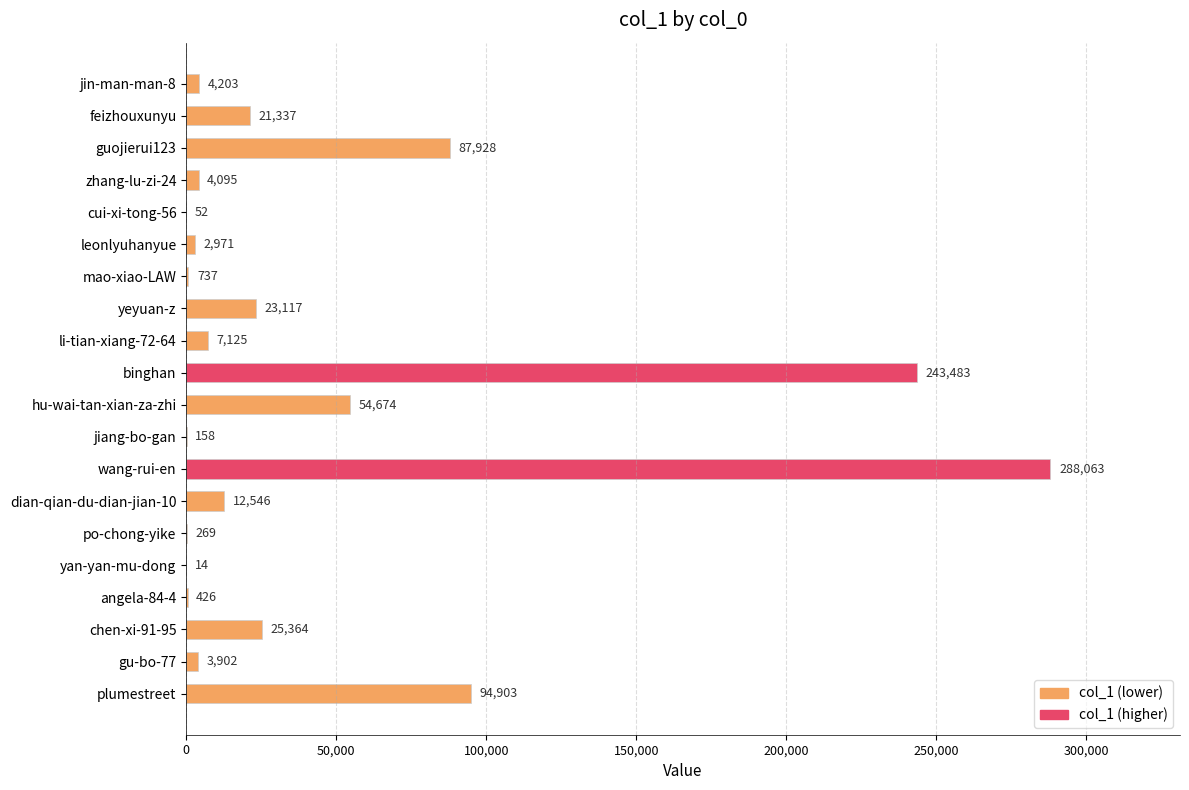

Are the bars grouped side by side (vs. stacked)?

No